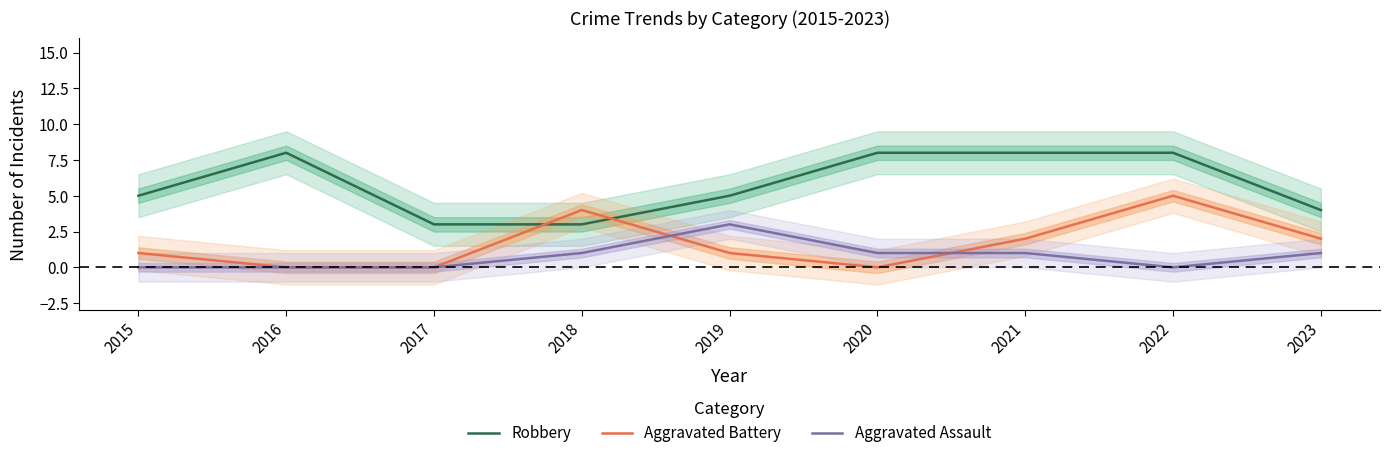

How many lines are shown in the chart?

3